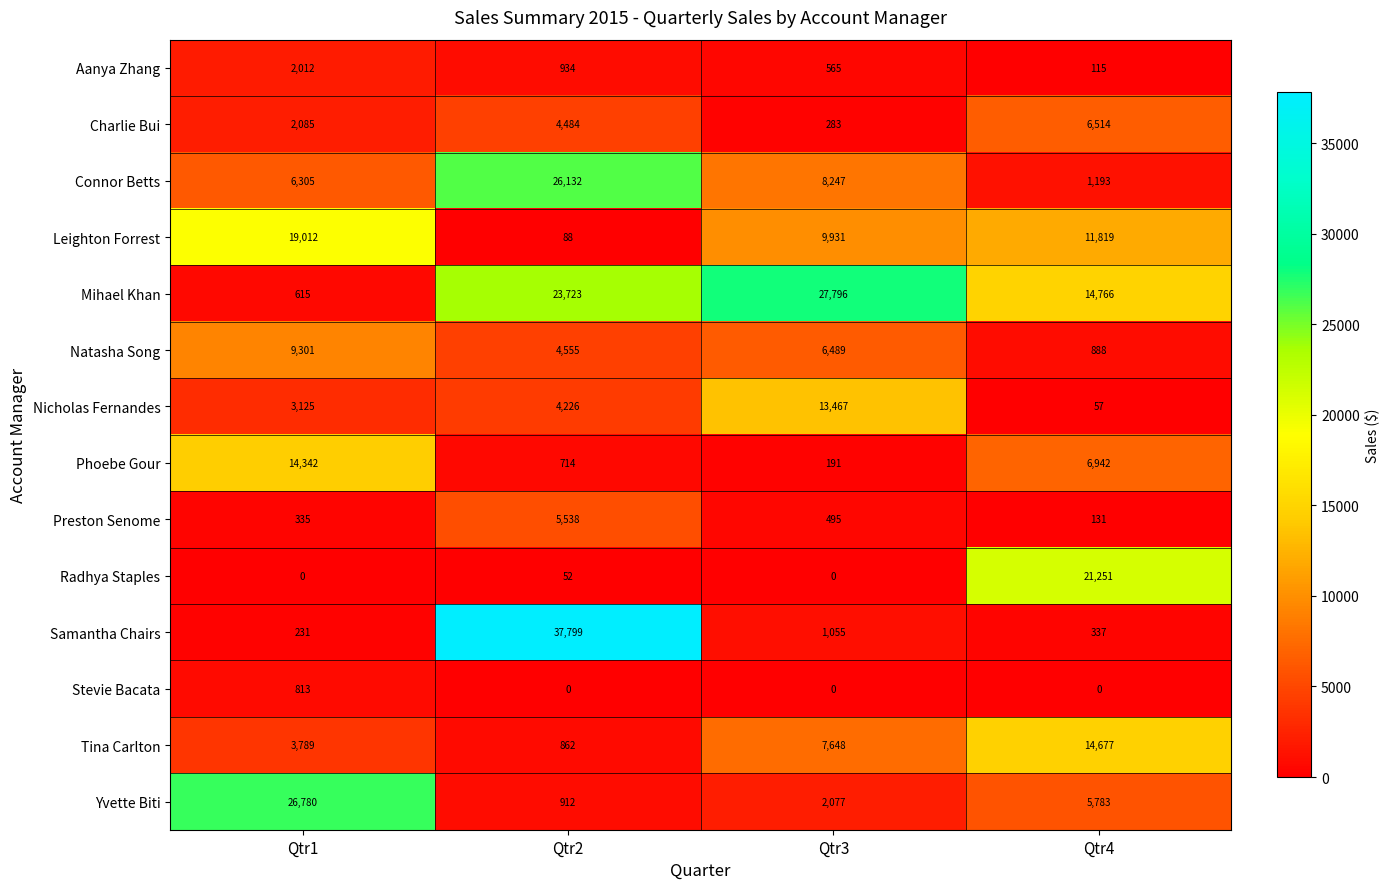

List the series in order of their peak value, highest first.

Samantha Chairs, Mihael Khan, Yvette Biti, Connor Betts, Radhya Staples, Leighton Forrest, Tina Carlton, Phoebe Gour, Nicholas Fernandes, Natasha Song, Charlie Bui, Preston Senome, Aanya Zhang, Stevie Bacata